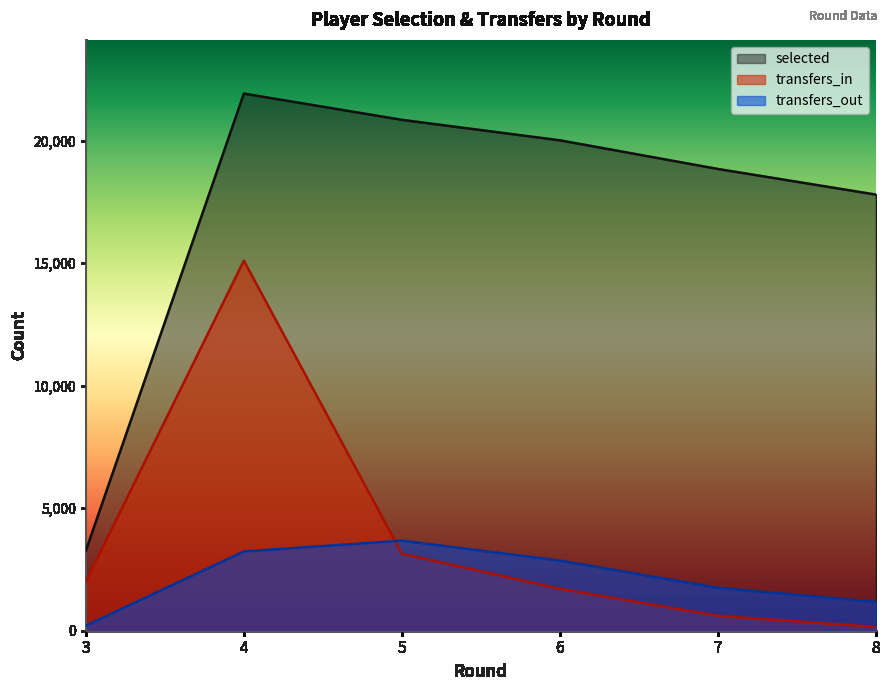

Does the chart display data point markers on the line(s)?

No